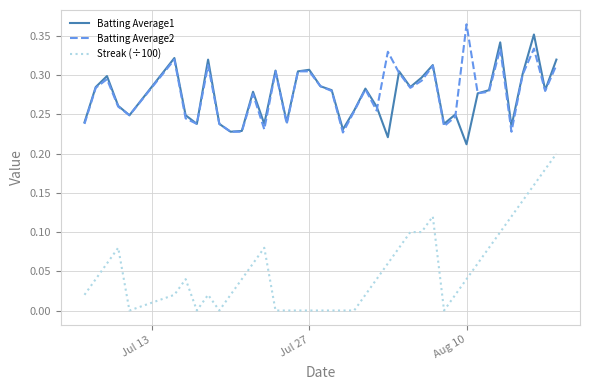

What are all the series names shown in the legend?

Batting Average1, Batting Average2, Streak (÷100)